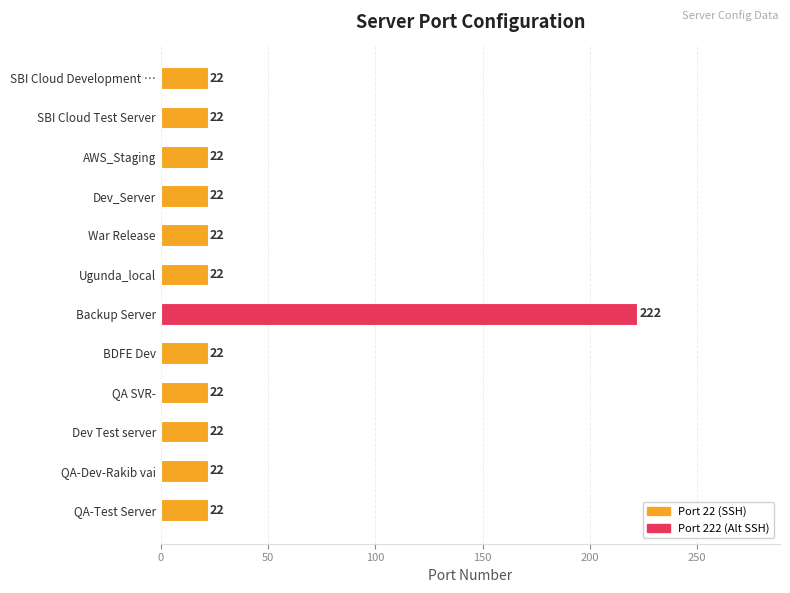

What is the difference between the maximum and second lowest values?

200